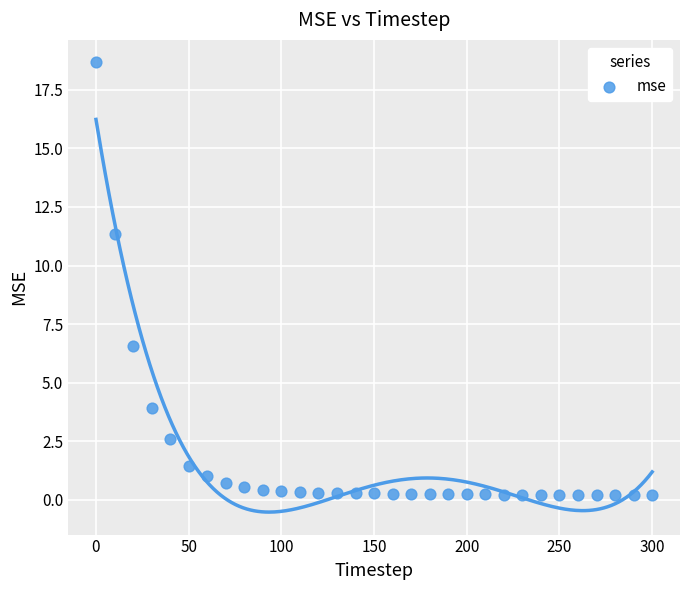

What is the range of Y values (max minus min)?

18.5